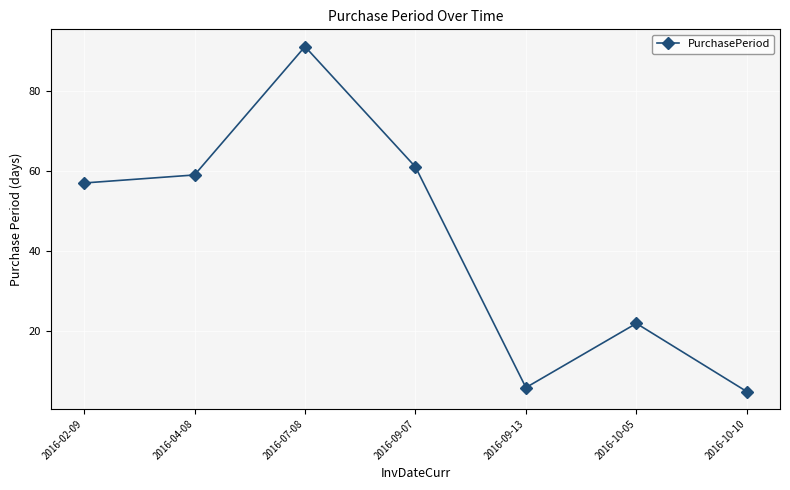

List the labels in order of value, smallest first.

2016-10-10, 2016-09-13, 2016-10-05, 2016-02-09, 2016-04-08, 2016-09-07, 2016-07-08